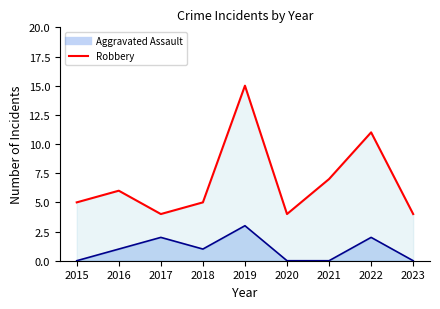

The value of Aggravated Assault at 2016 is 0. True or false?

False